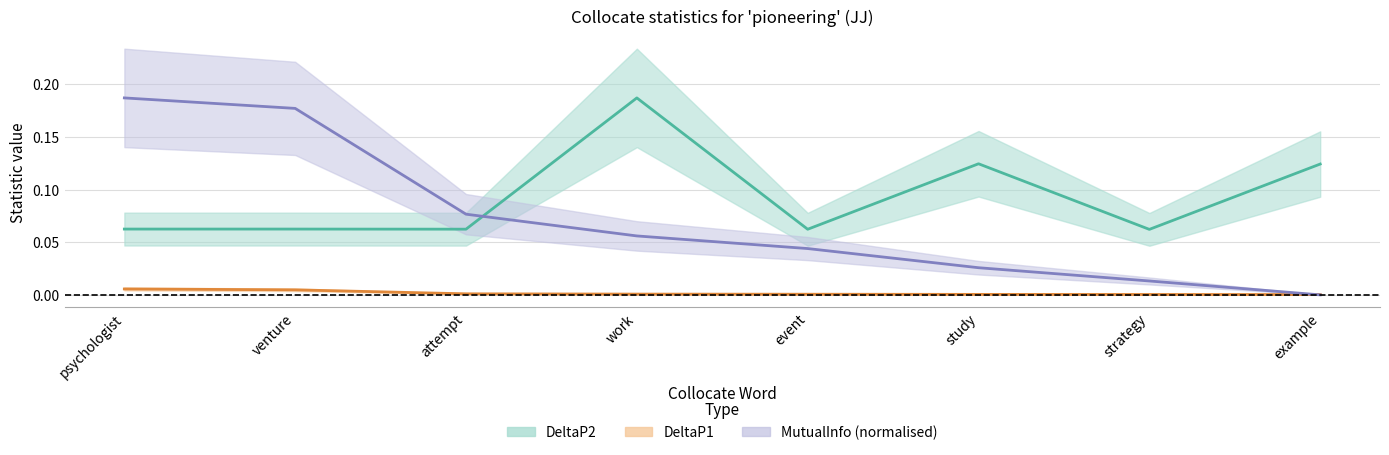

List the labels in order of MutualInfo_norm value, largest first.

psychologist, venture, attempt, work, event, study, strategy, example